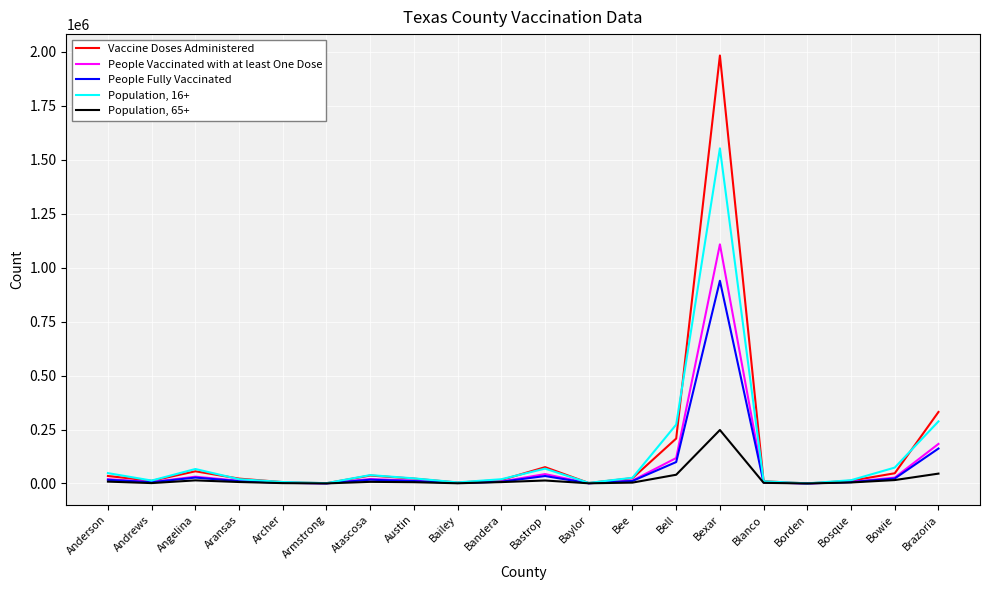

In Population, 16+, how many points are higher than both neighbors (excluding endpoints)?

4